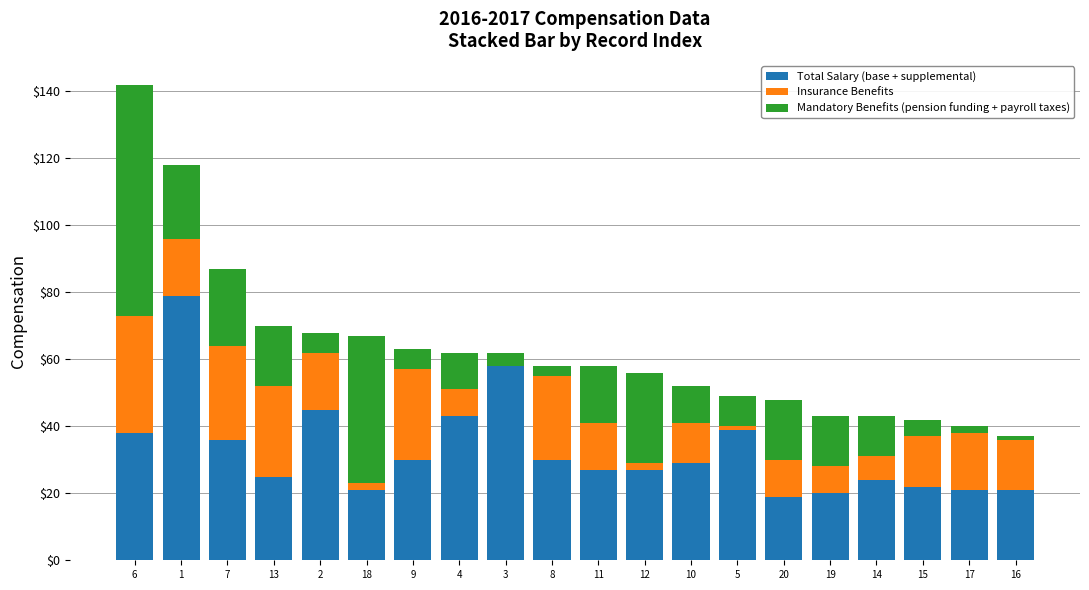

At which category is the sum across all series the highest?

6